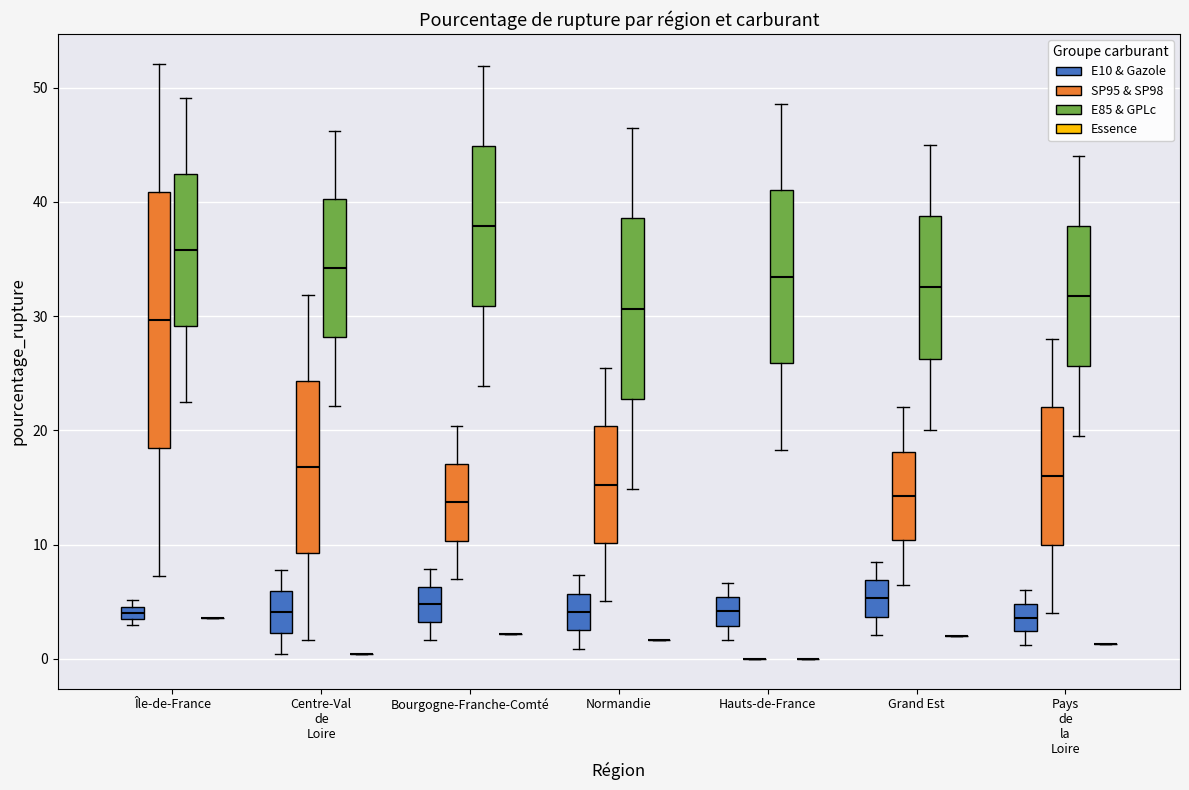

Where does the median line of the box for Hauts-de-France (E85 & GPLc) sit on the y-axis? The values are not printed on the chart, so give them approximately, as read against the axis.

33